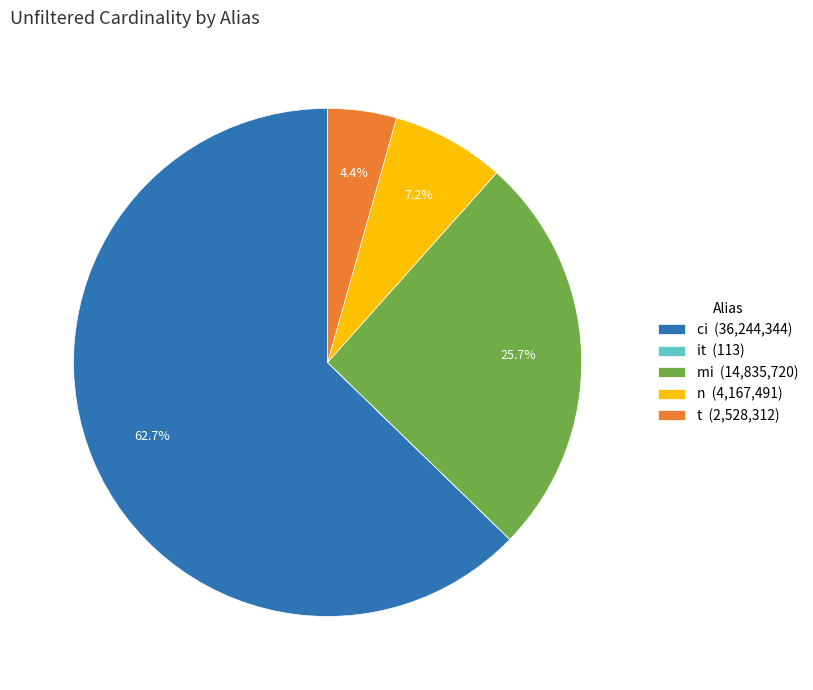

Between n (4,167,491) and ci (36,244,344), which is larger?

ci (36,244,344)